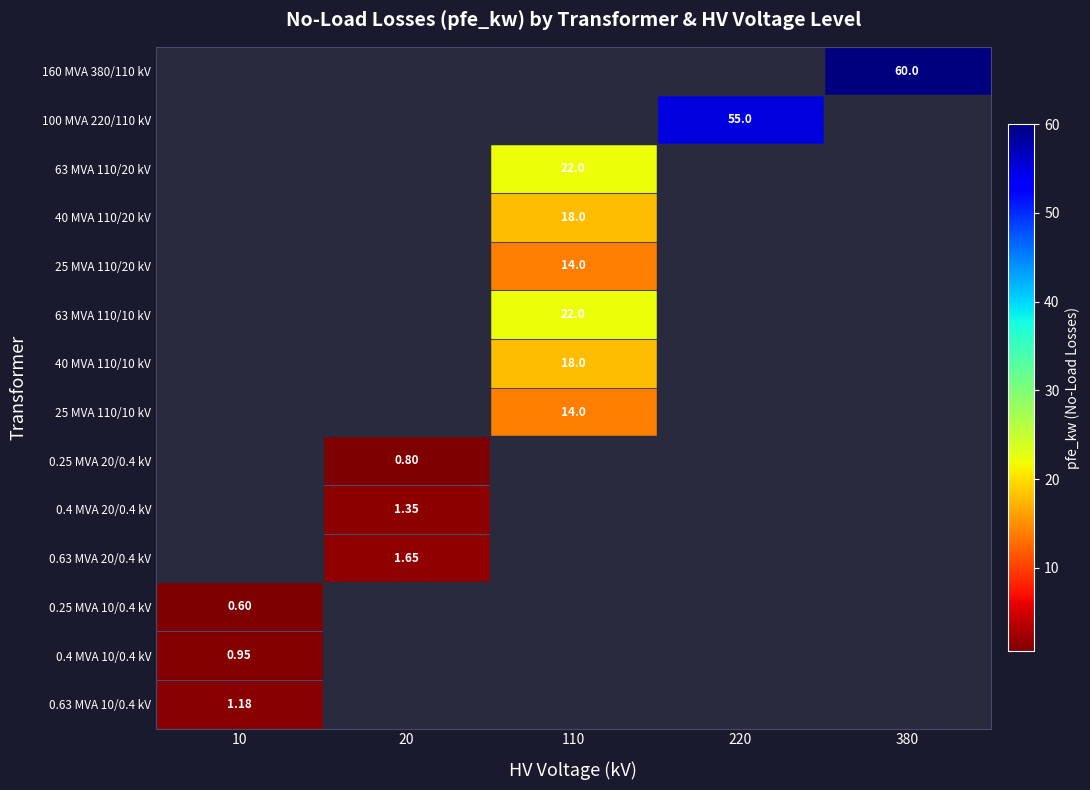

Rank the series by their maximum value, from highest to lowest.

160 MVA 380/110 kV, 100 MVA 220/110 kV, 63 MVA 110/20 kV, 63 MVA 110/10 kV, 40 MVA 110/20 kV, 40 MVA 110/10 kV, 25 MVA 110/20 kV, 25 MVA 110/10 kV, 0.63 MVA 20/0.4 kV, 0.4 MVA 20/0.4 kV, 0.63 MVA 10/0.4 kV, 0.4 MVA 10/0.4 kV, 0.25 MVA 20/0.4 kV, 0.25 MVA 10/0.4 kV